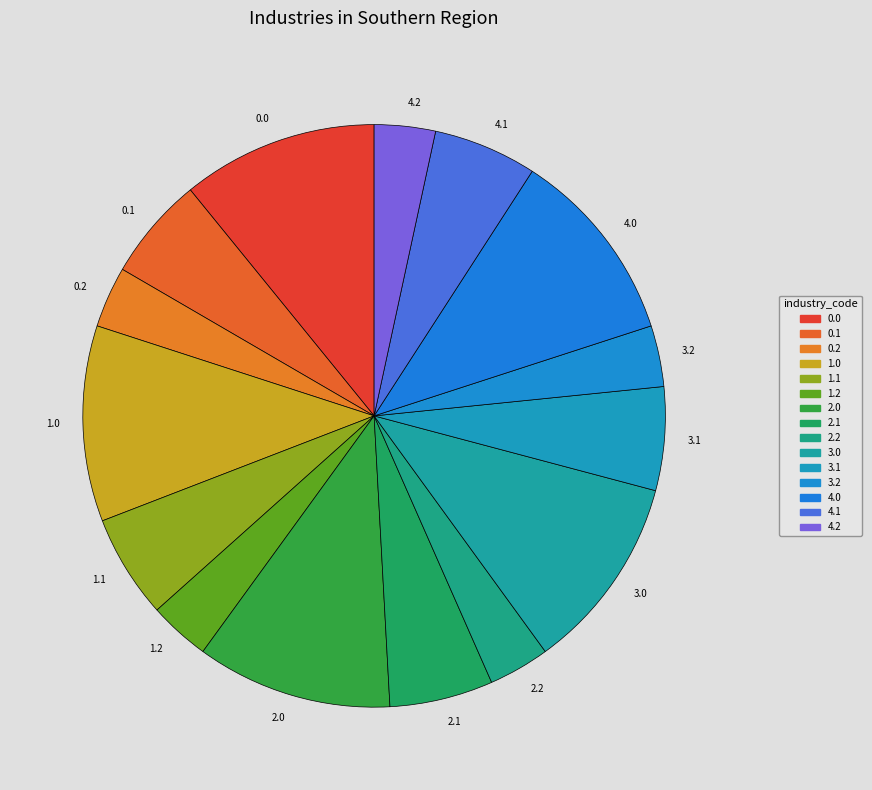

Is there any slice that represents more than half of the pie?

No